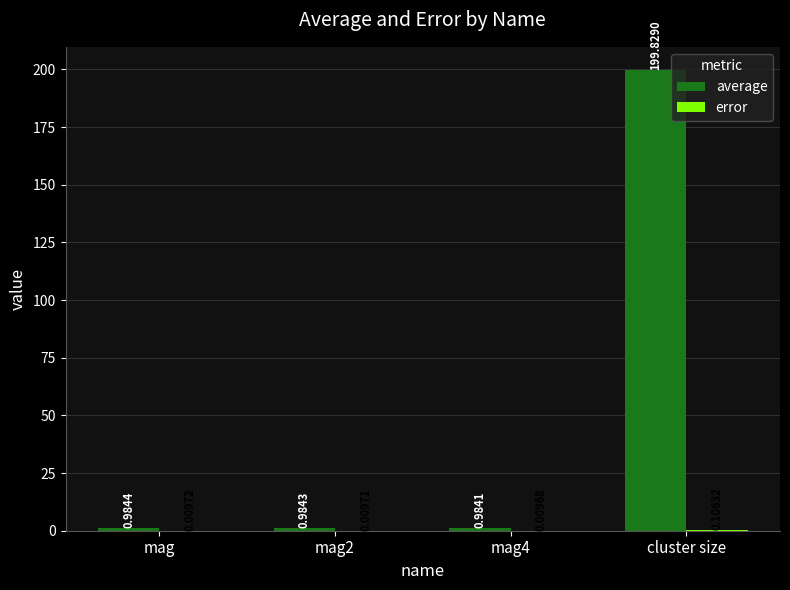

What is the average value of the average series?

50.7